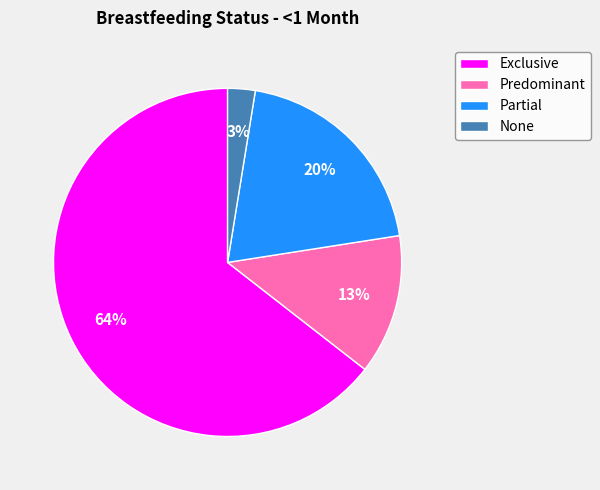

To the nearest percent, what is the average slice percentage?

25%